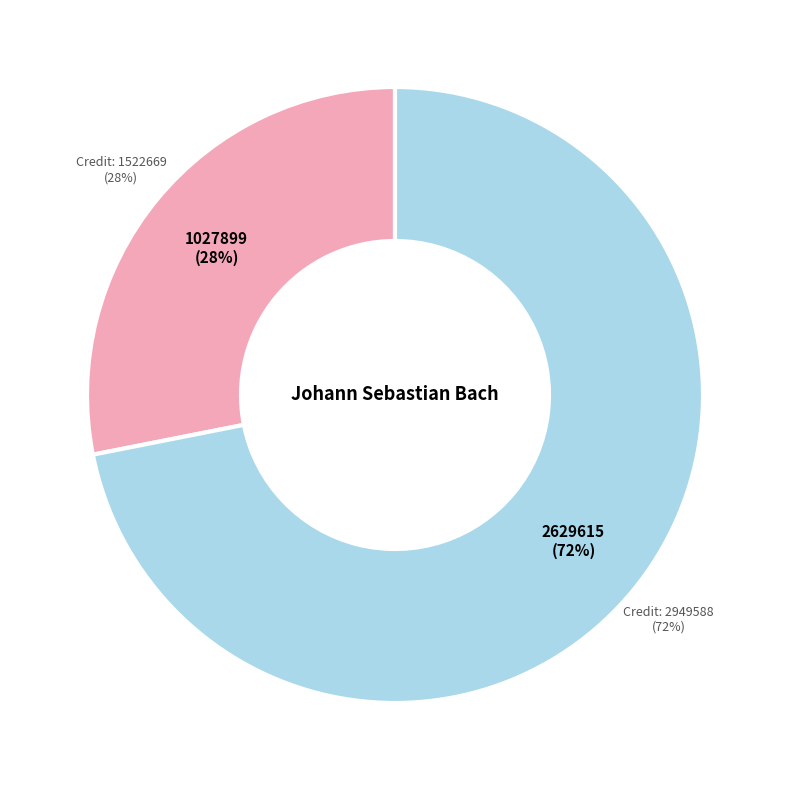

To the nearest percent, what portion does 2949588 represent?

72%